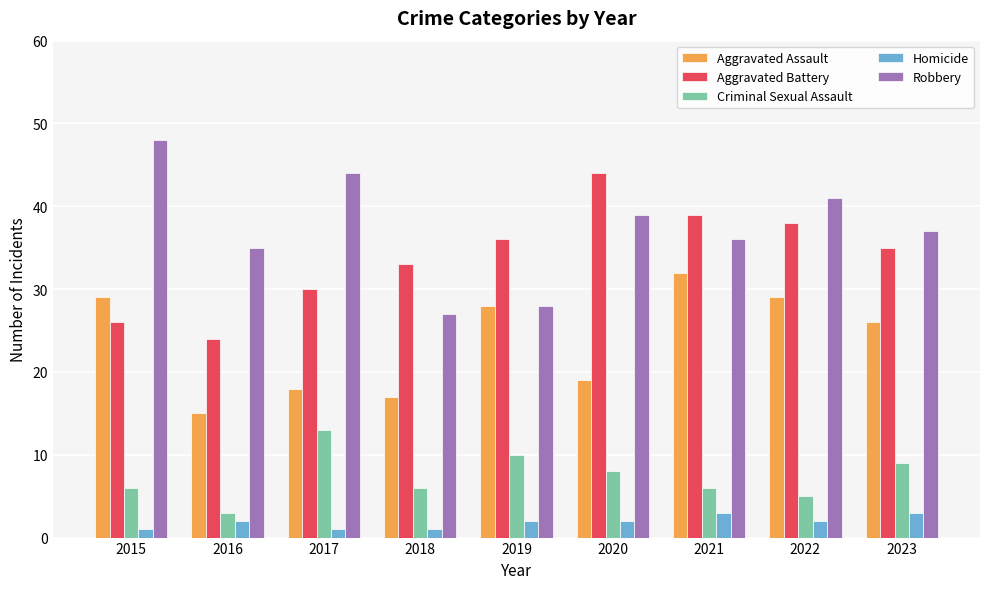

Reading right to left, what are all the values shown in this chart?

Aggravated Assault: 26	29	32	19	28	17	18	15	29
Aggravated Battery: 35	38	39	44	36	33	30	24	26
Criminal Sexual Assault: 9	5	6	8	10	6	13	3	6
Homicide: 3	2	3	2	2	1	1	2	1
Robbery: 37	41	36	39	28	27	44	35	48